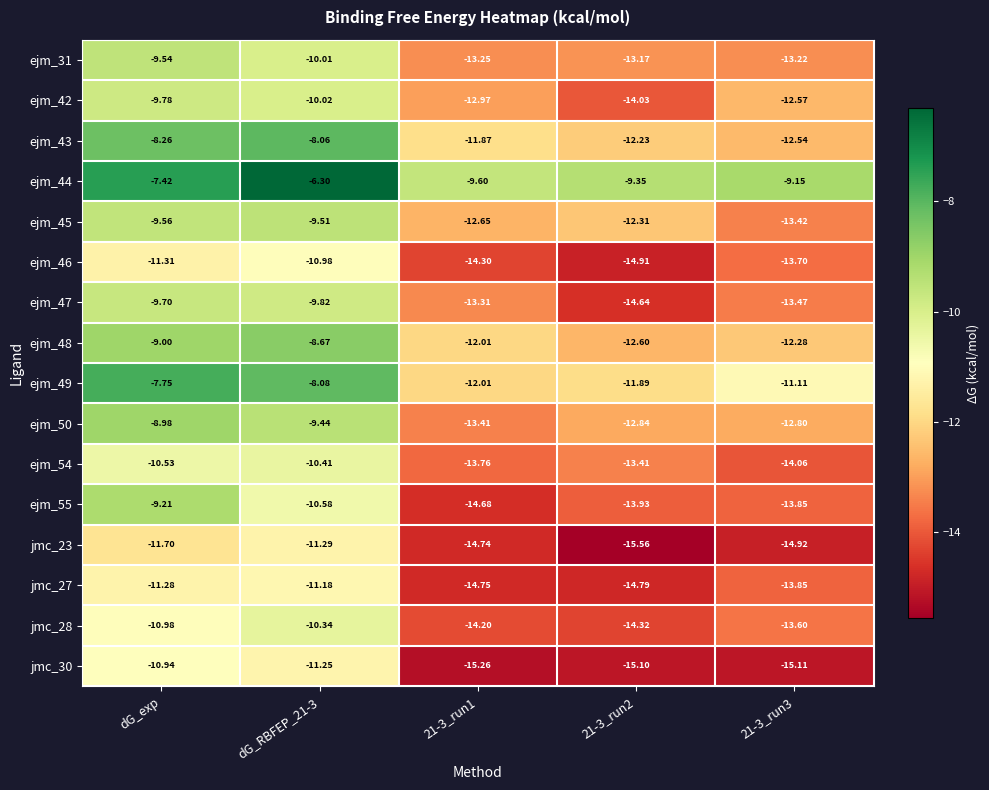

Is the value of jmc_30 at 21-3_run3 greater than the value of ejm_42 at 21-3_run3?

No